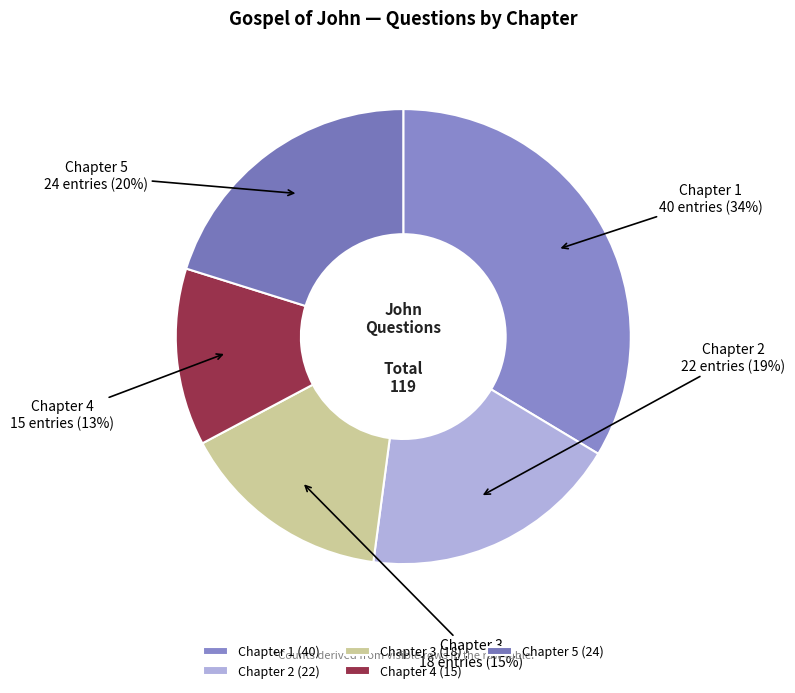

To the nearest percent, what is the combined percentage of Chapter 2 and Chapter 3?

34%